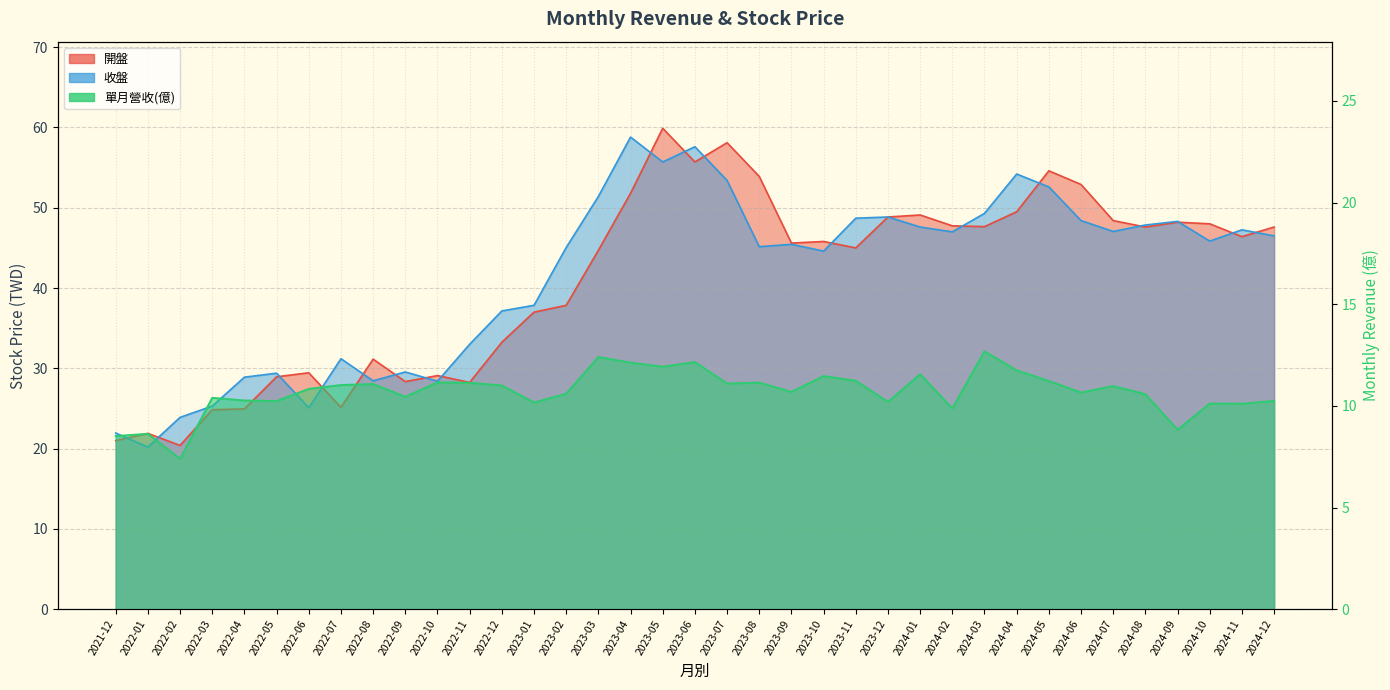

What position from the left is 2022-01?

2